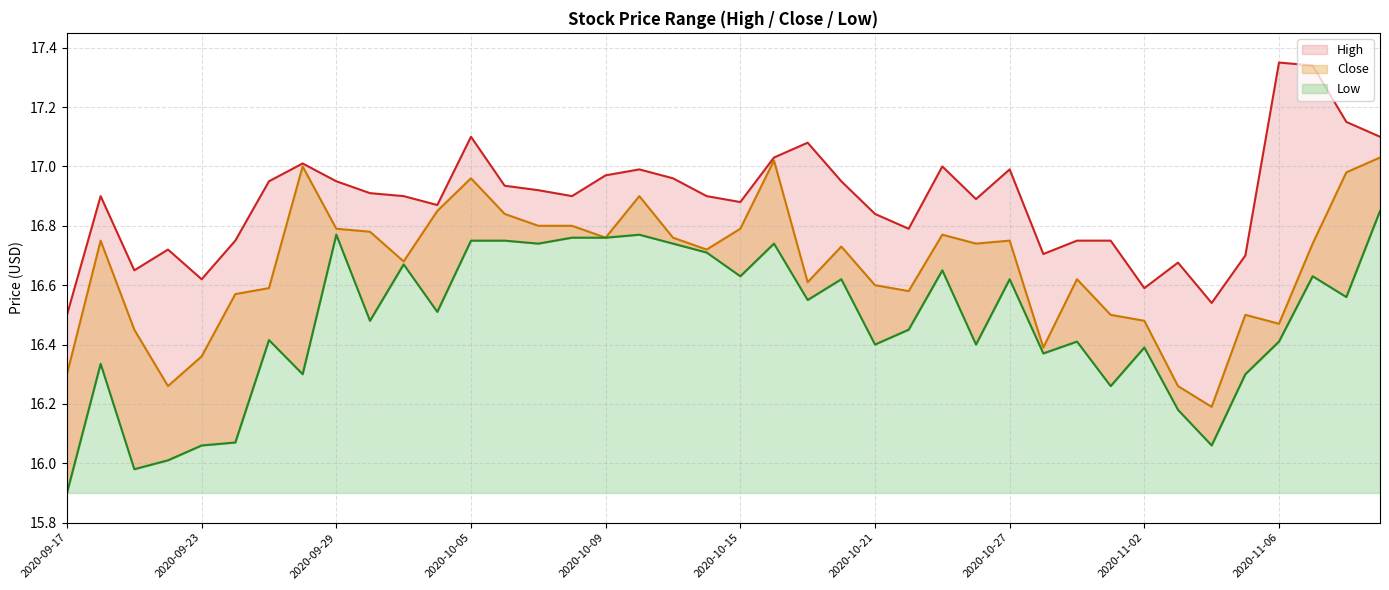

What is the difference between the maximum and minimum values in the Low series?

1.0